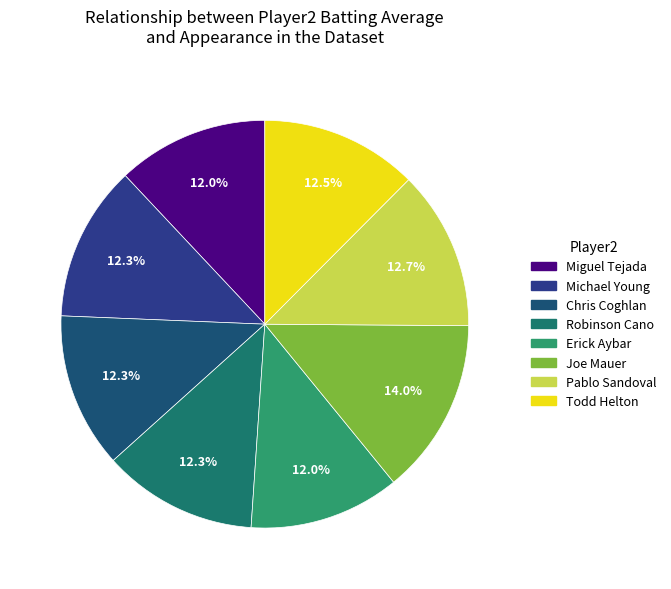

To the nearest percent, what portion does Todd Helton represent?

12%